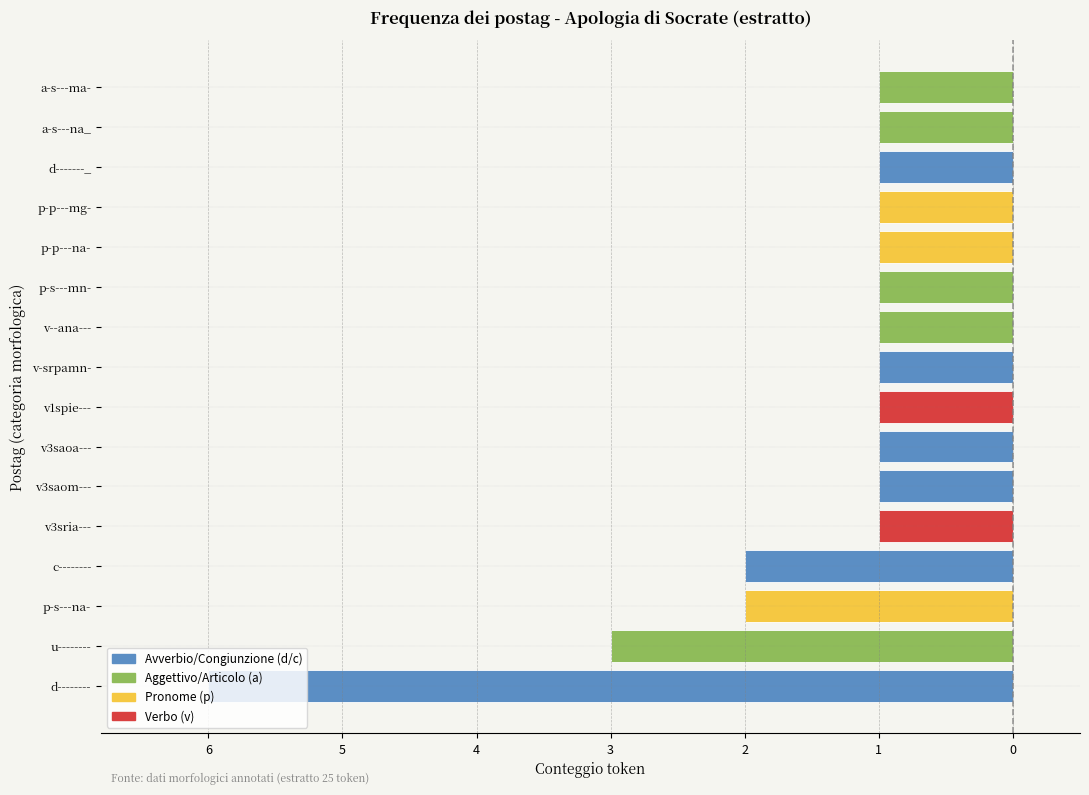

How many values are between -1 and 0?

12